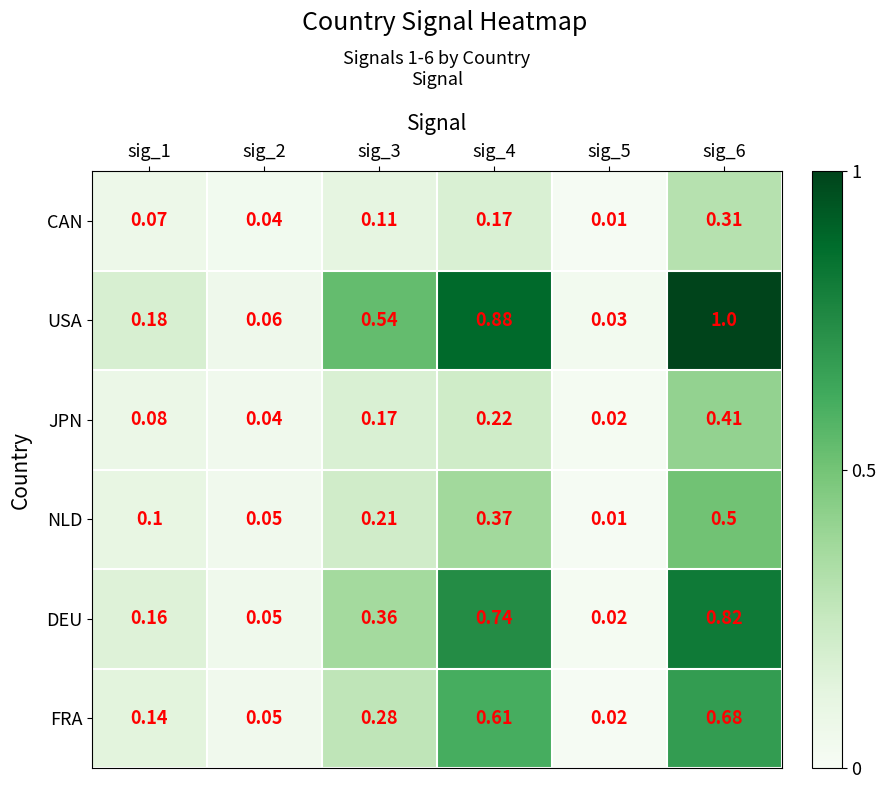

Which series changed the most between sig_1 and sig_6?

USA